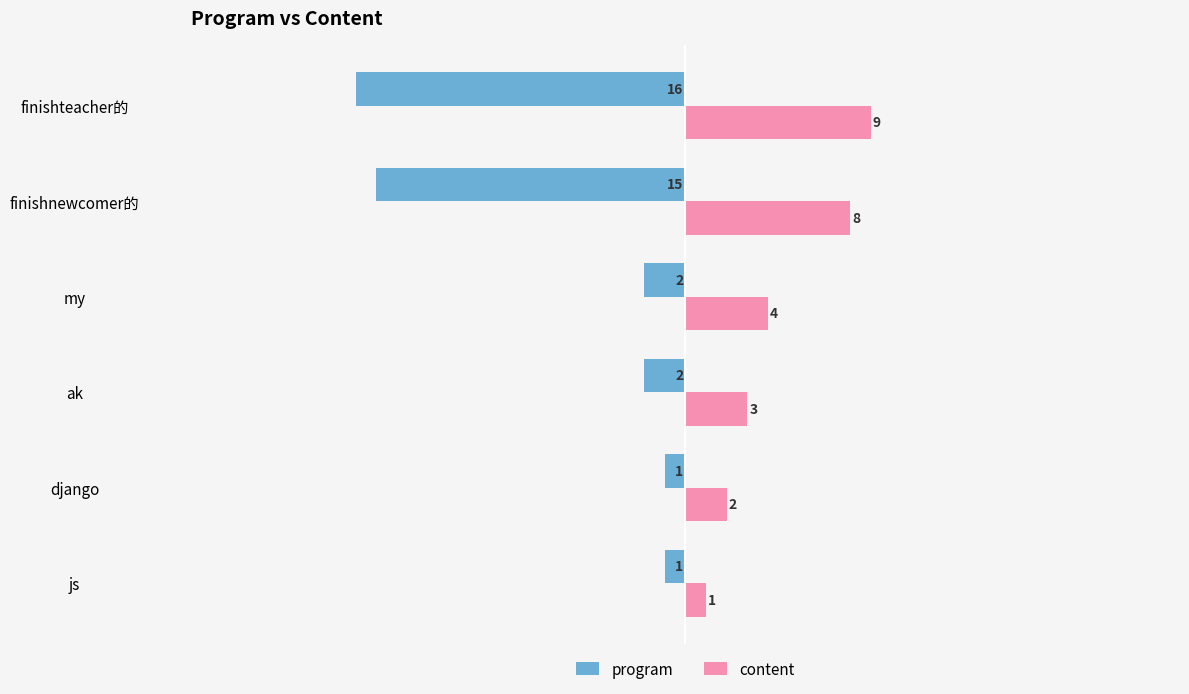

What is the difference between the maximum and minimum values in the program series?

15